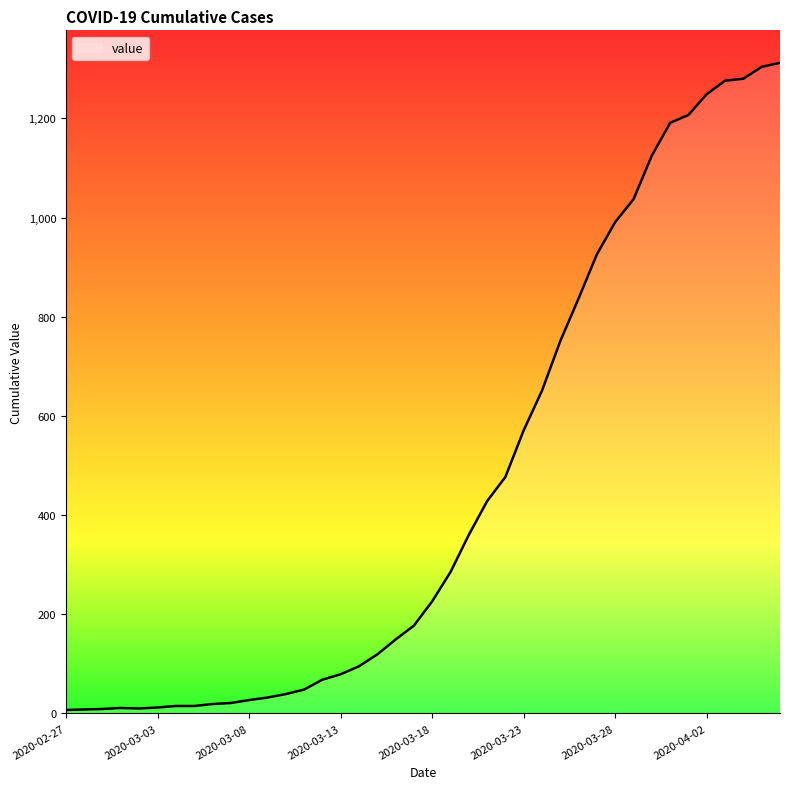

What is the difference between the maximum and minimum values?

1305